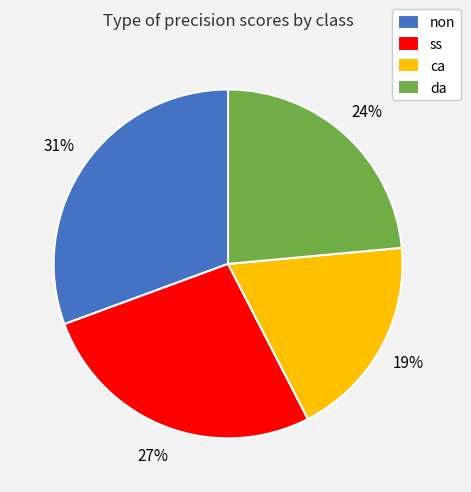

To the nearest percent, what is the average slice percentage?

25%